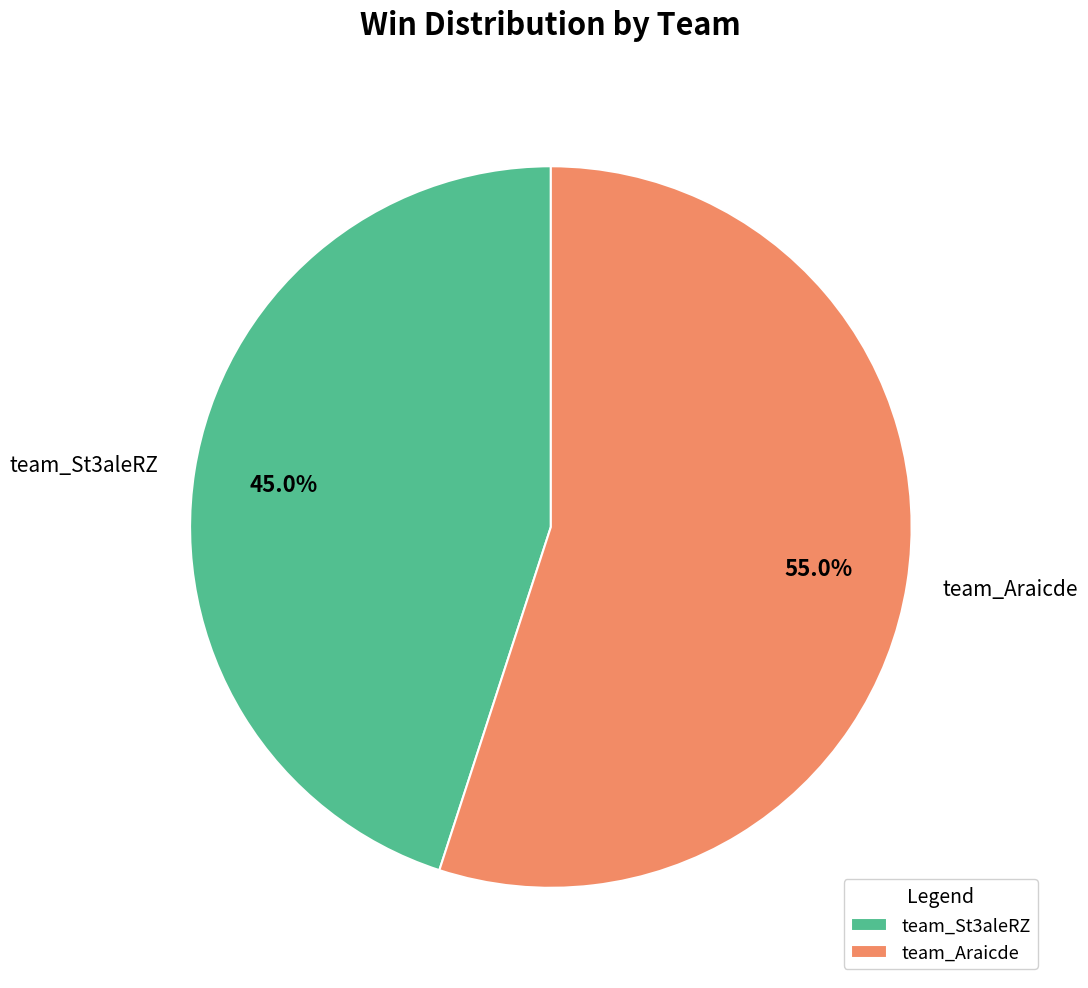

Rank the categories by value from lowest to highest.

team_St3aleRZ, team_Araicde